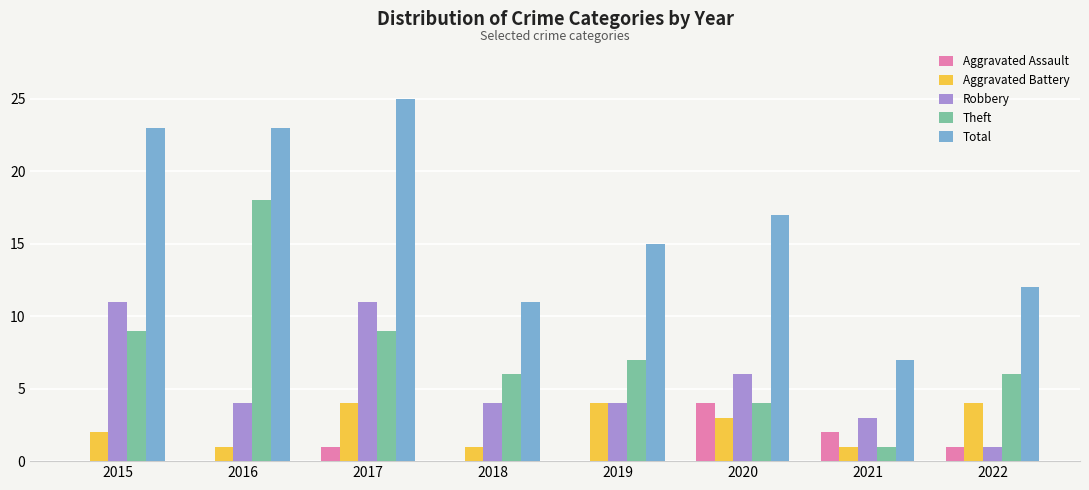

What is the total value across all series at 2021?

14